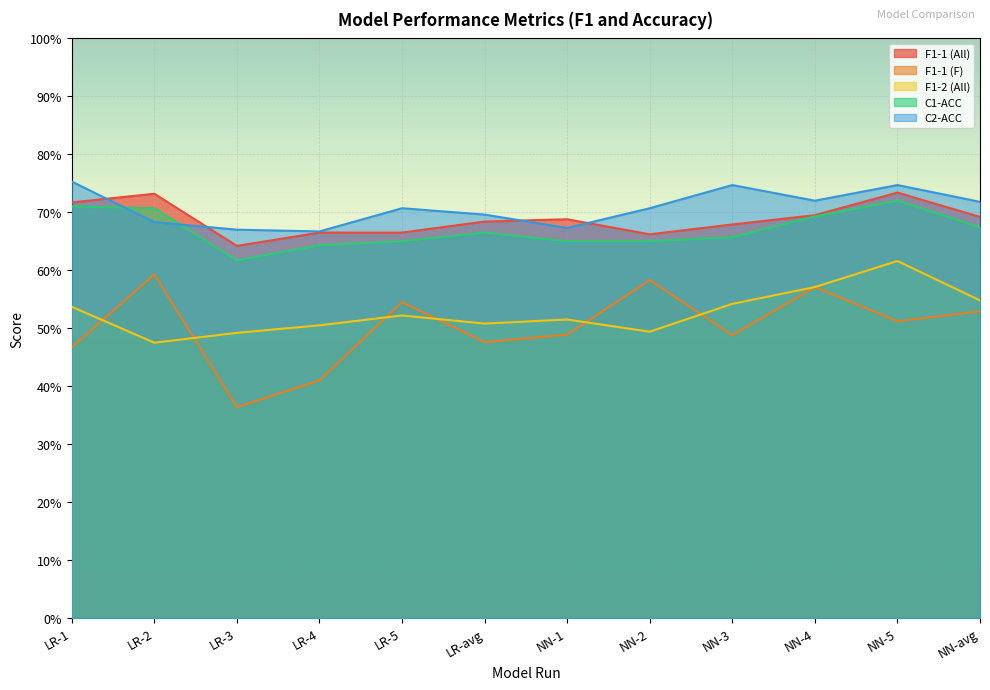

Does the chart display data point markers on the line(s)?

No